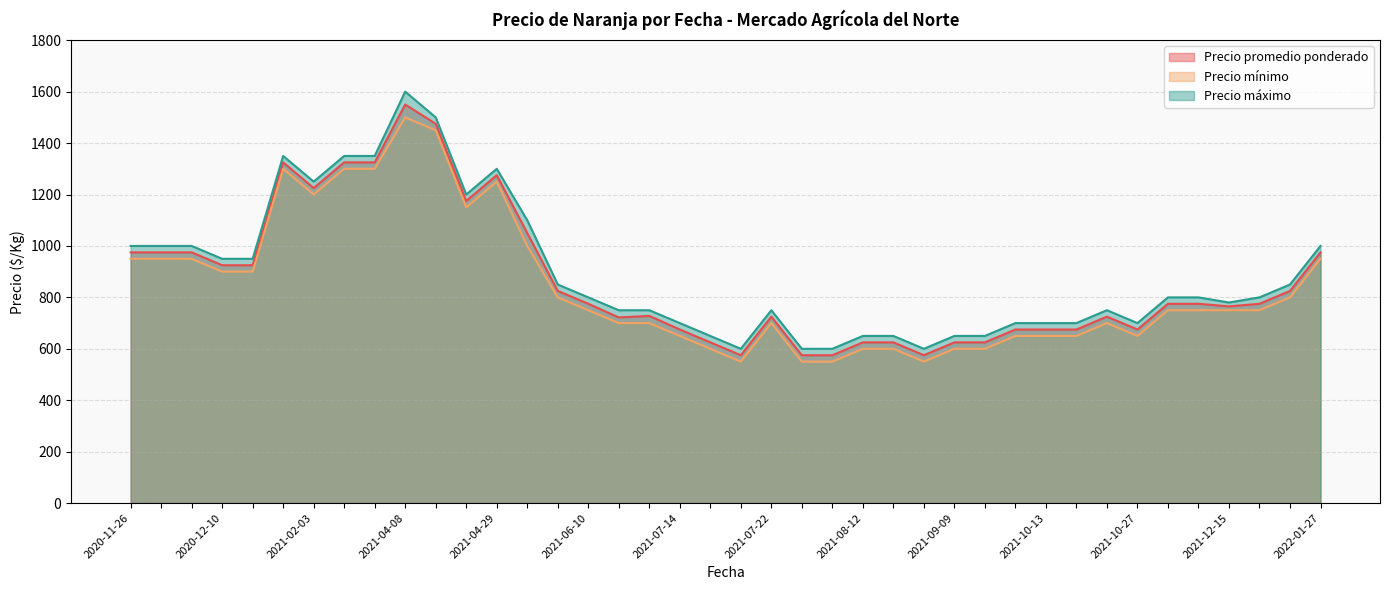

What is the minimum value for Precio mínimo?

550